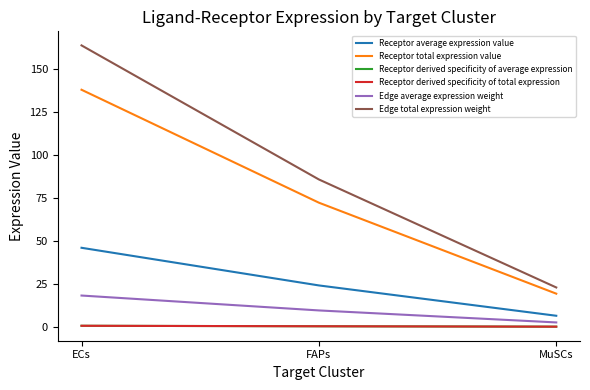

Between ECs and FAPs, which is larger?

ECs